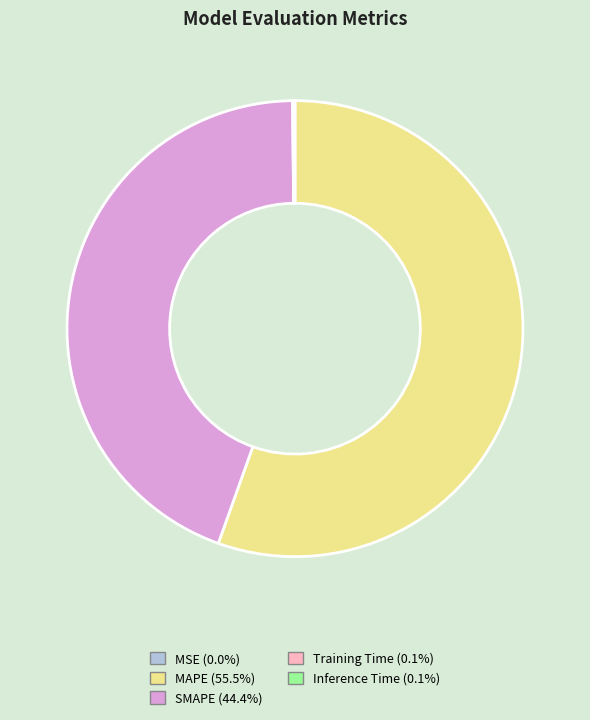

Does SMAPE account for over 50% of the chart?

No